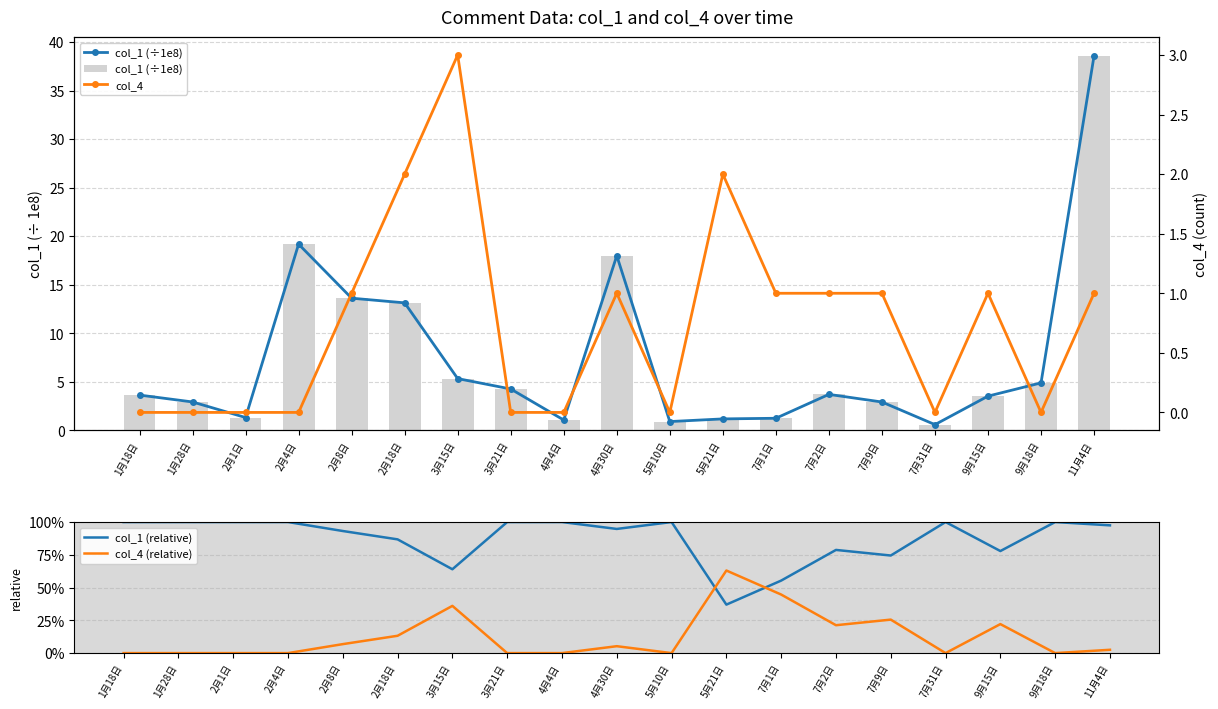

Count the number of data series in this chart.

4